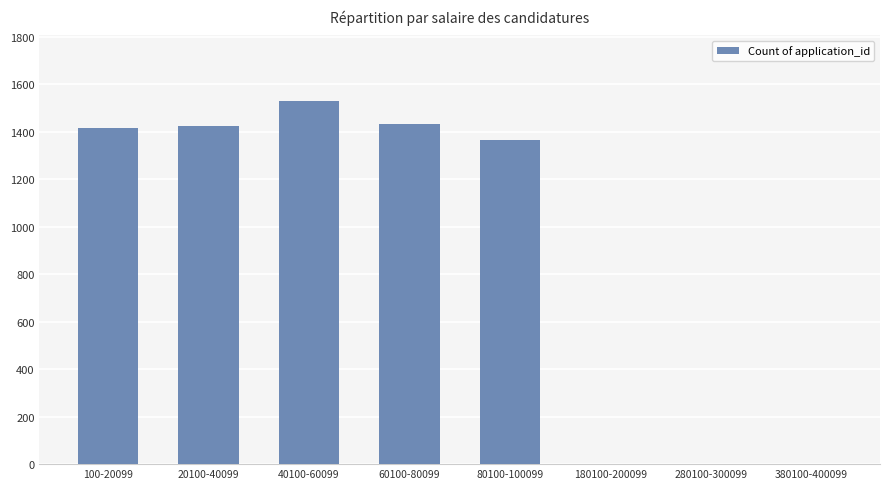

What is the sum of the values at 100-20099 and 20100-40099?

2838